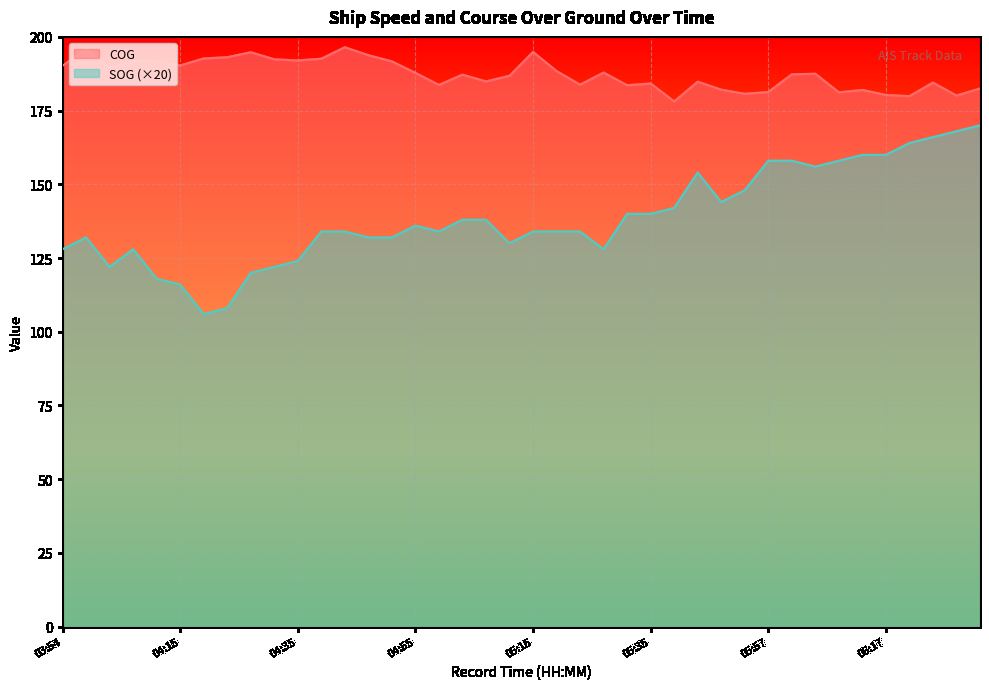

What is the difference between the highest and lowest values at 05:41?

36.1